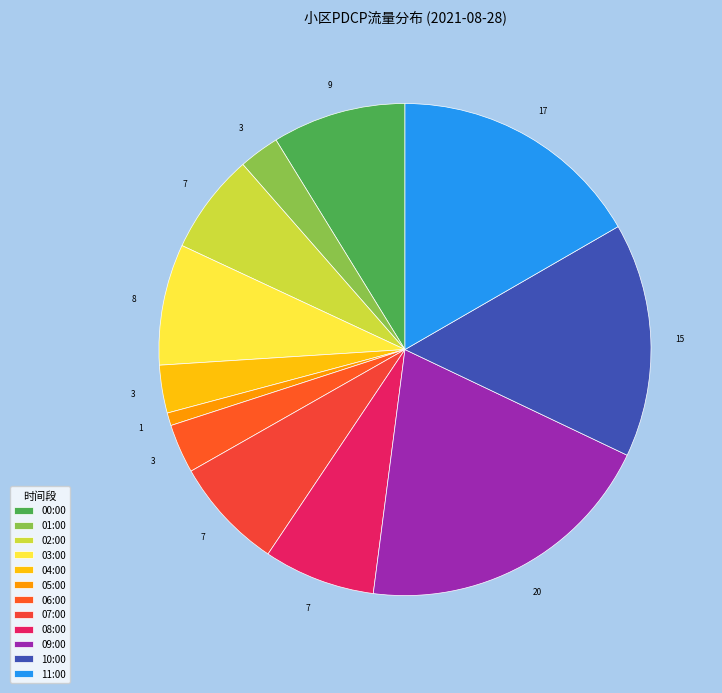

Which category has the smallest portion of the pie?

05:00